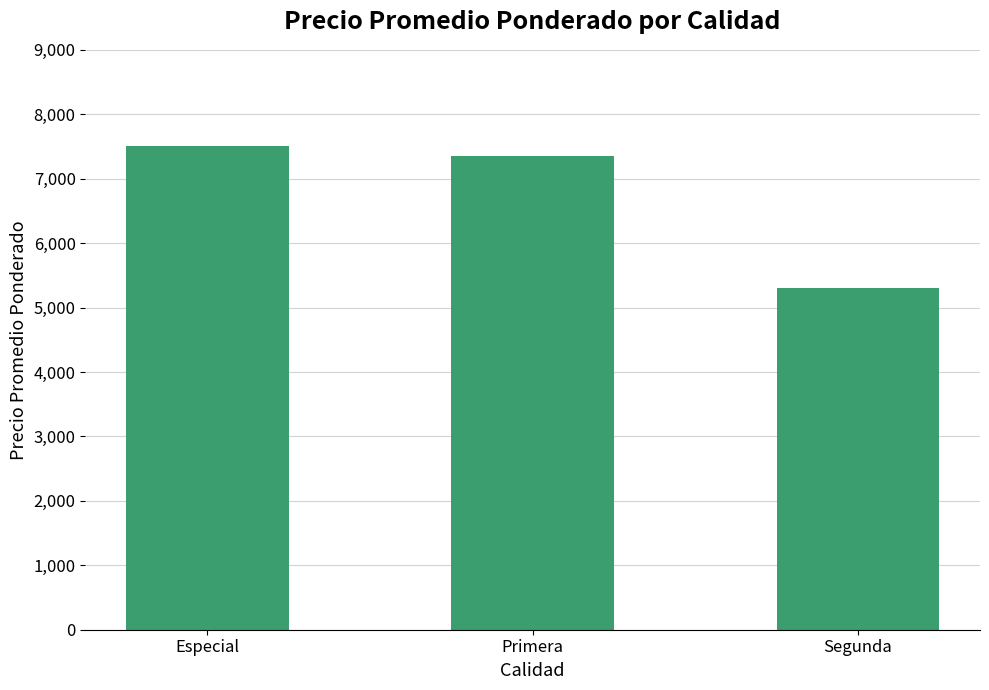

Reading left to right, what are all the values shown in this chart?

7500	7357	5300